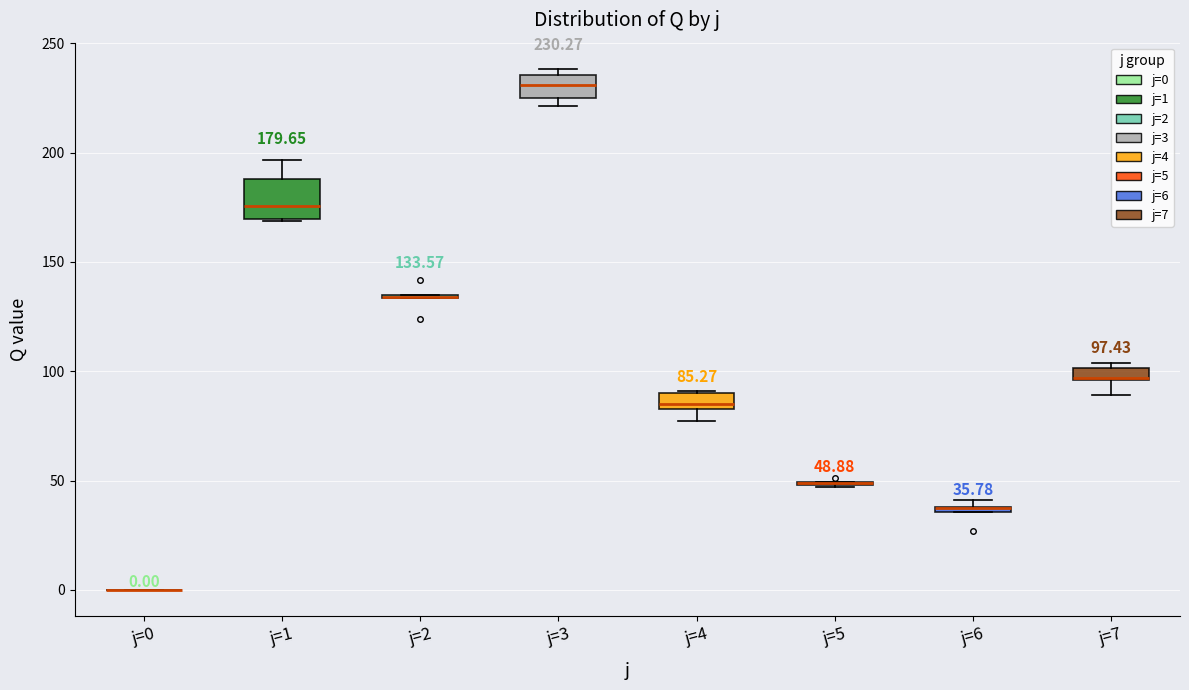

Comparing the boxes themselves (not the whiskers), which one is the tallest?

j=1